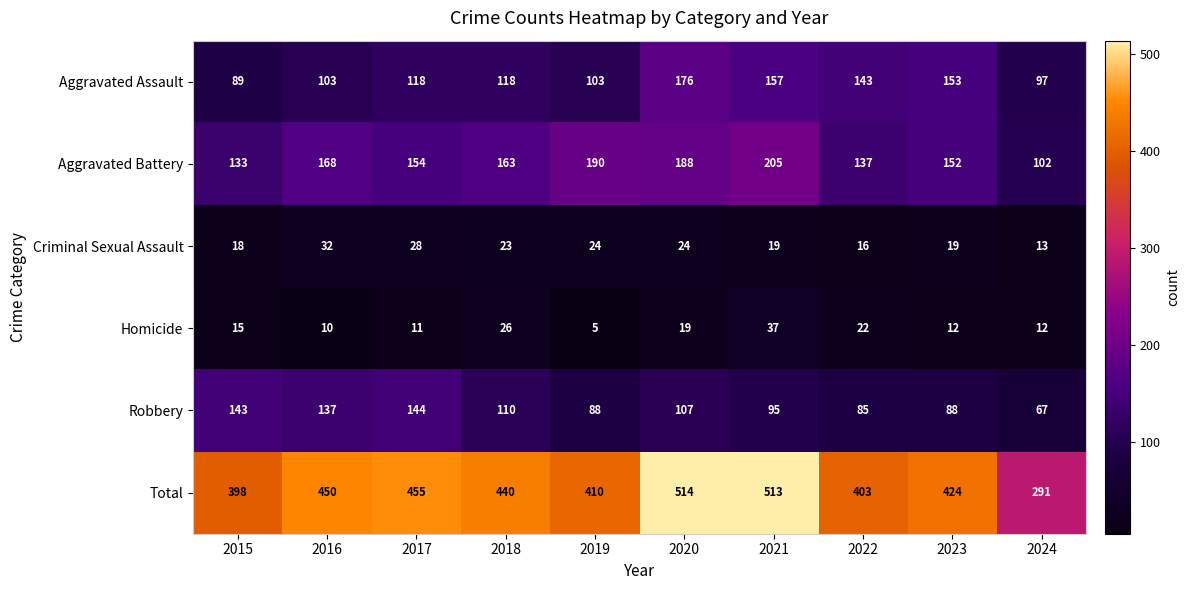

What is the maximum value for Criminal Sexual Assault?

32